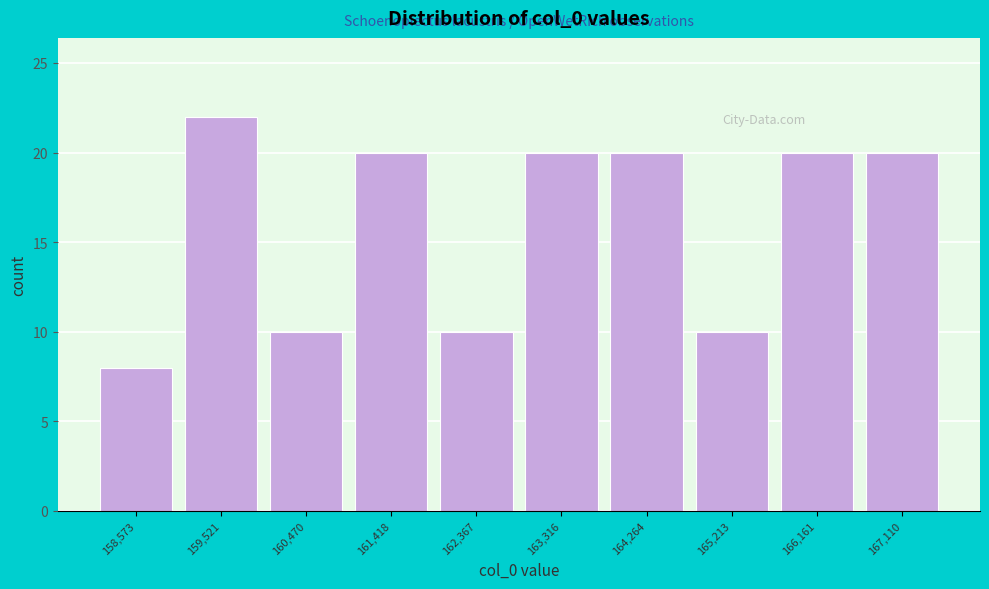

Reading left to right, what are all the values shown in this chart?

8	22	10	20	10	20	20	10	20	20